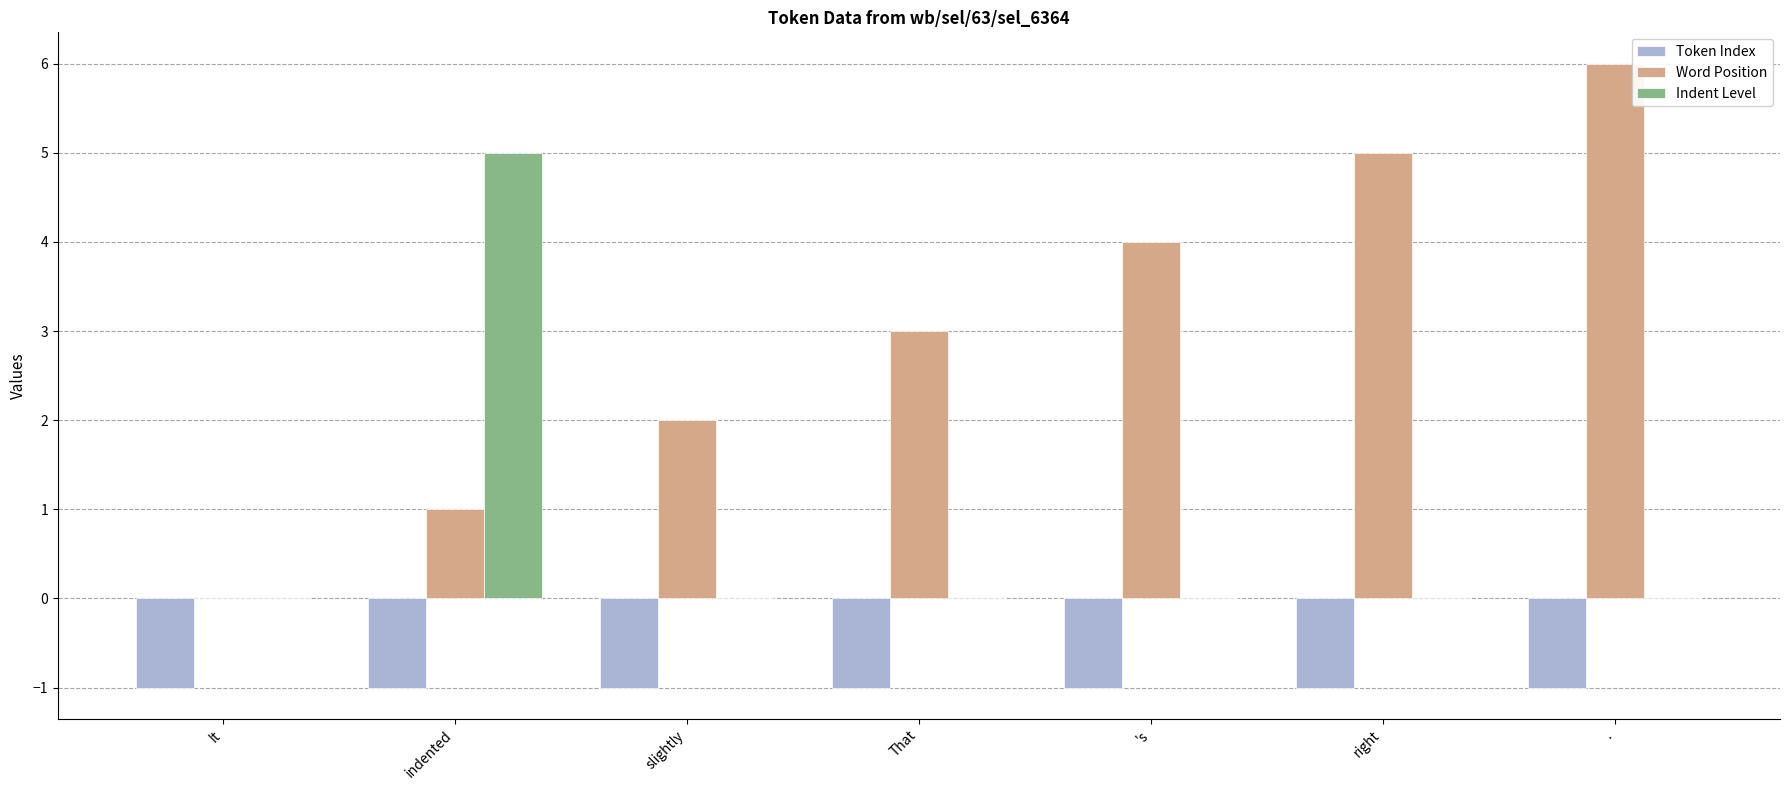

Reading left to right, what are all the values shown in this chart?

Token Index: It=-1	indented=-1	slightly=-1	That=-1	's=-1	right=-1	.=-1
Word Position: It=0	indented=1	slightly=2	That=3	's=4	right=5	.=6
Indent Level: It=0	indented=5	slightly=0	That=0	's=0	right=0	.=0